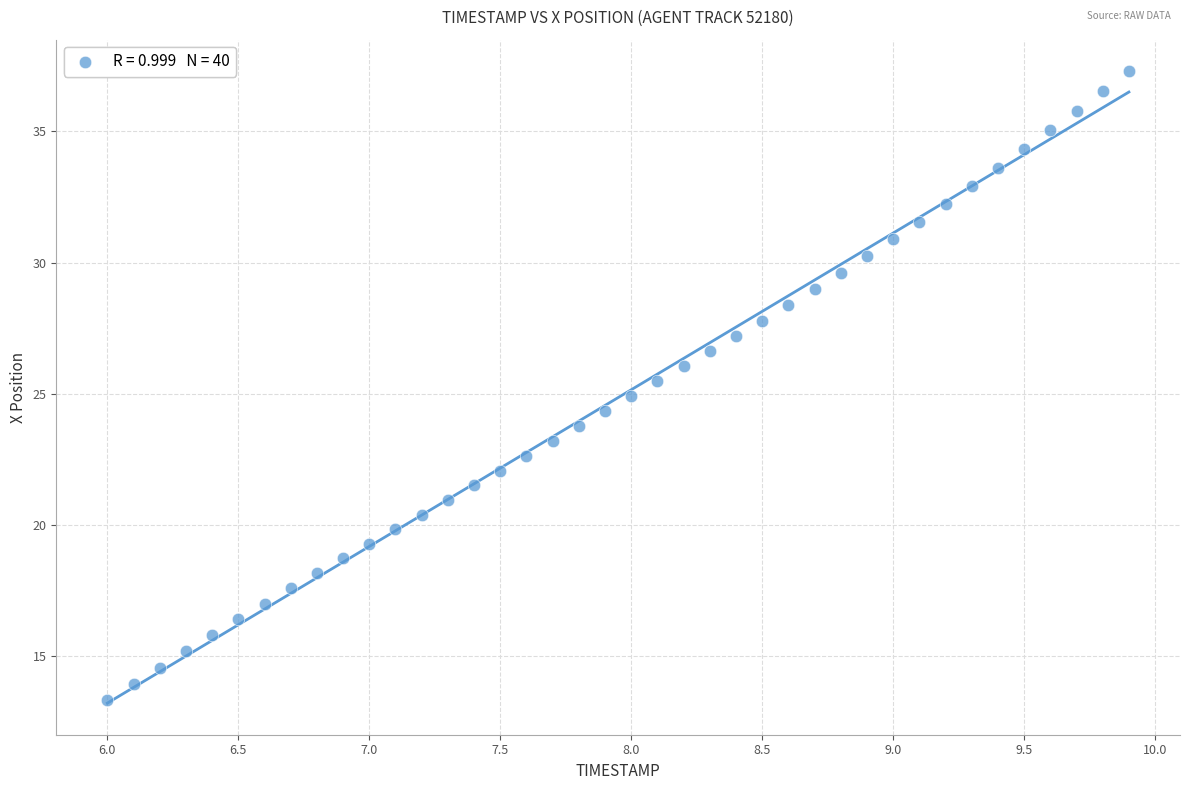

What is the range of X values (max minus min)?

3.9